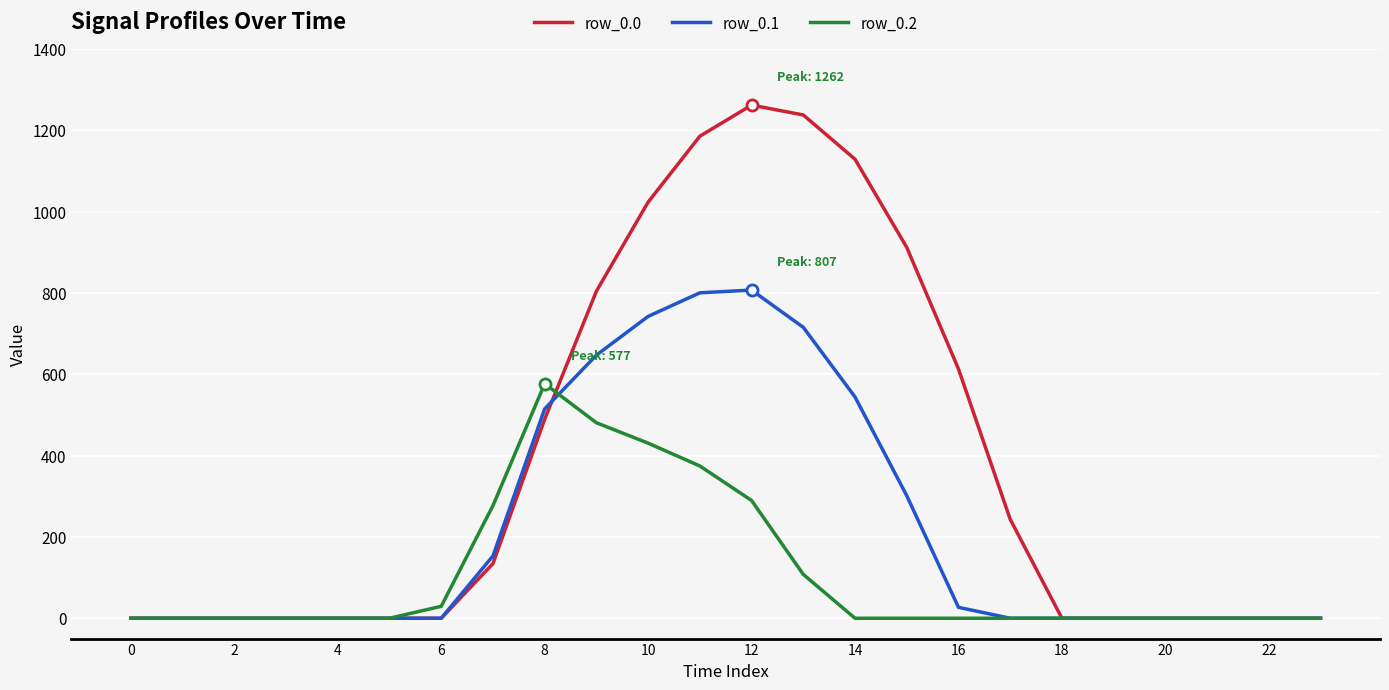

Which series has the largest total across all categories?

row_0.0